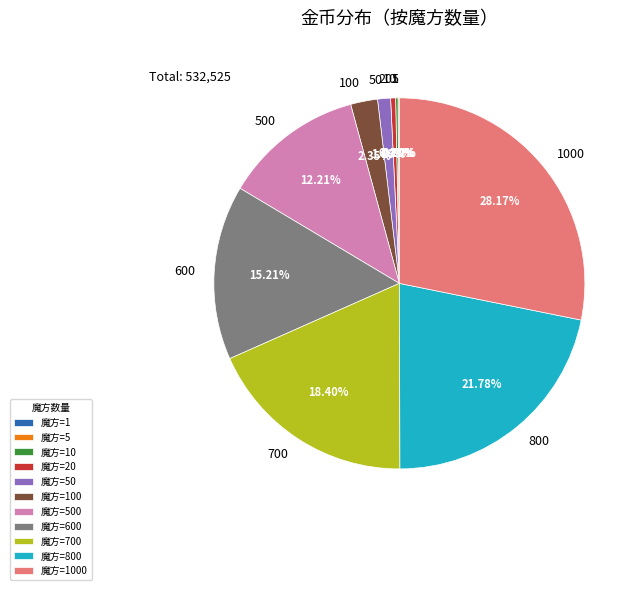

Is there any slice that represents more than half of the pie?

No